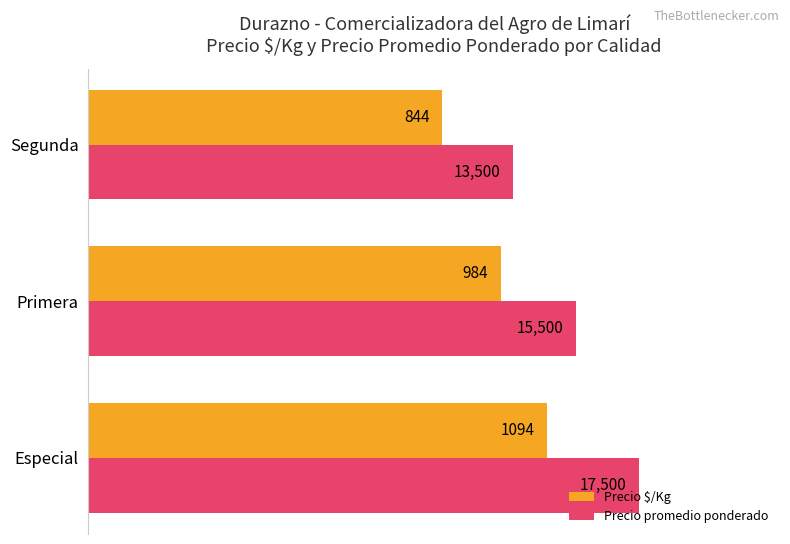

What are all the series names shown in the legend?

Precio $/Kg, Precio promedio ponderado